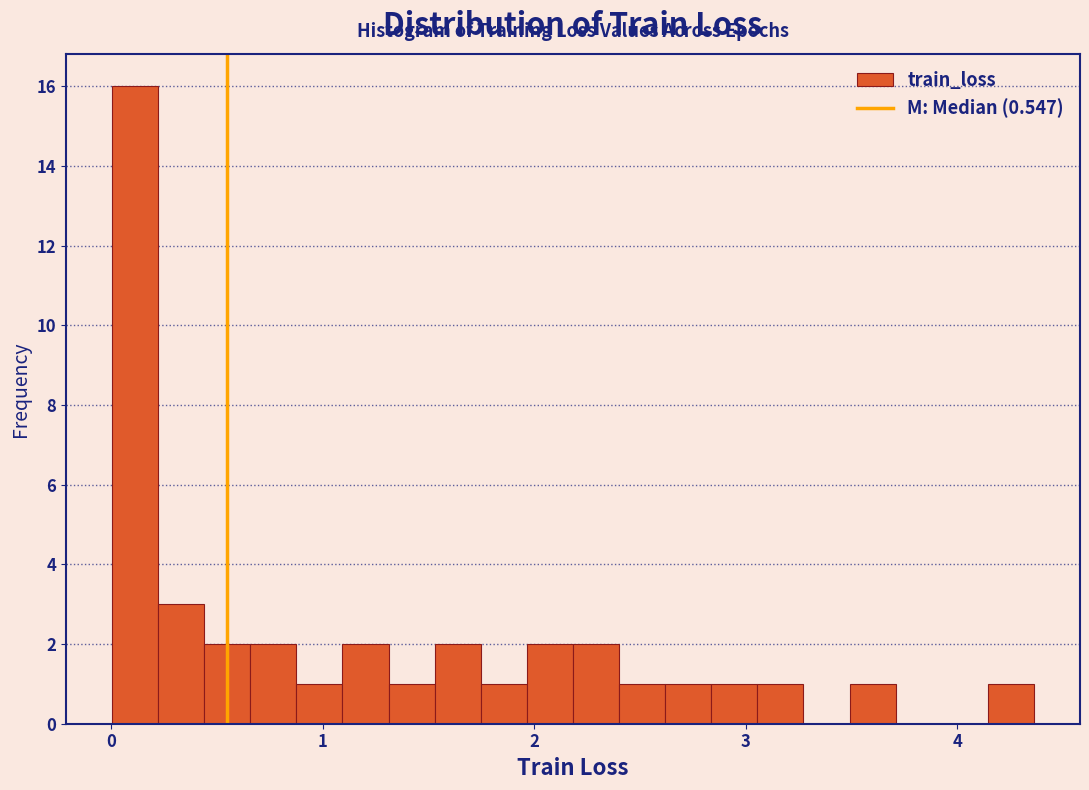

Read against the x-axis, roughly where is the centre of the tallest bar?

0.1